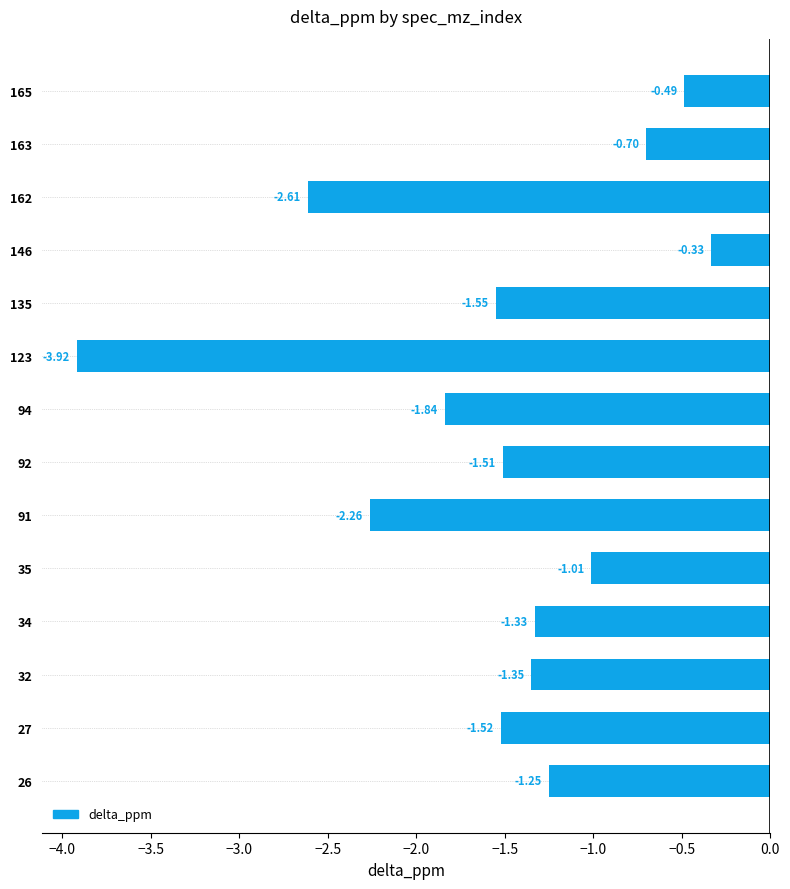

Rank the categories by value from highest to lowest.

146, 165, 163, 35, 26, 34, 32, 92, 27, 135, 94, 91, 162, 123